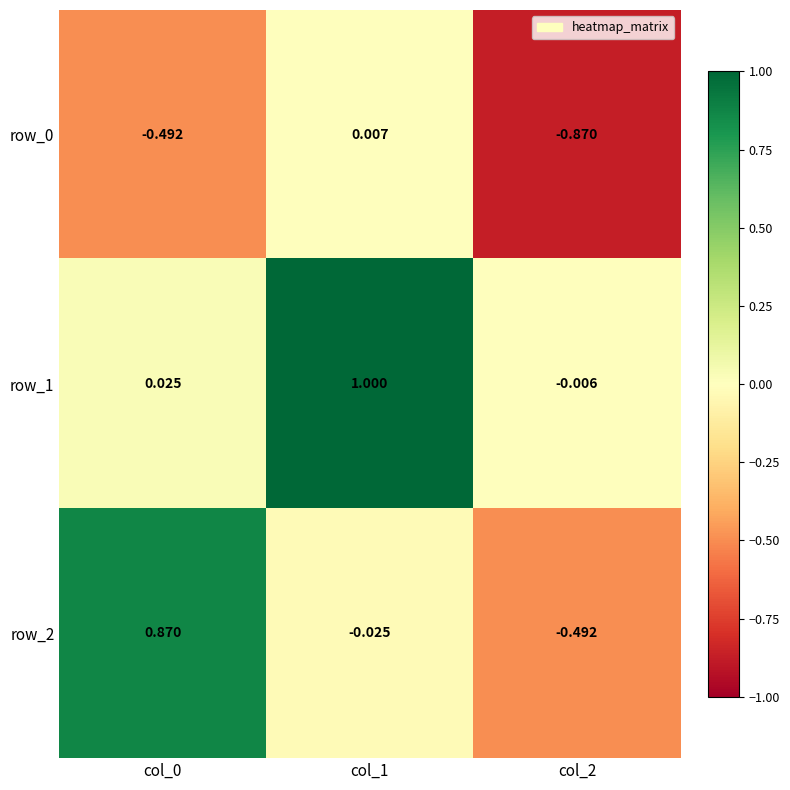

Rank the series by their average value, from lowest to highest.

row_0, row_2, row_1